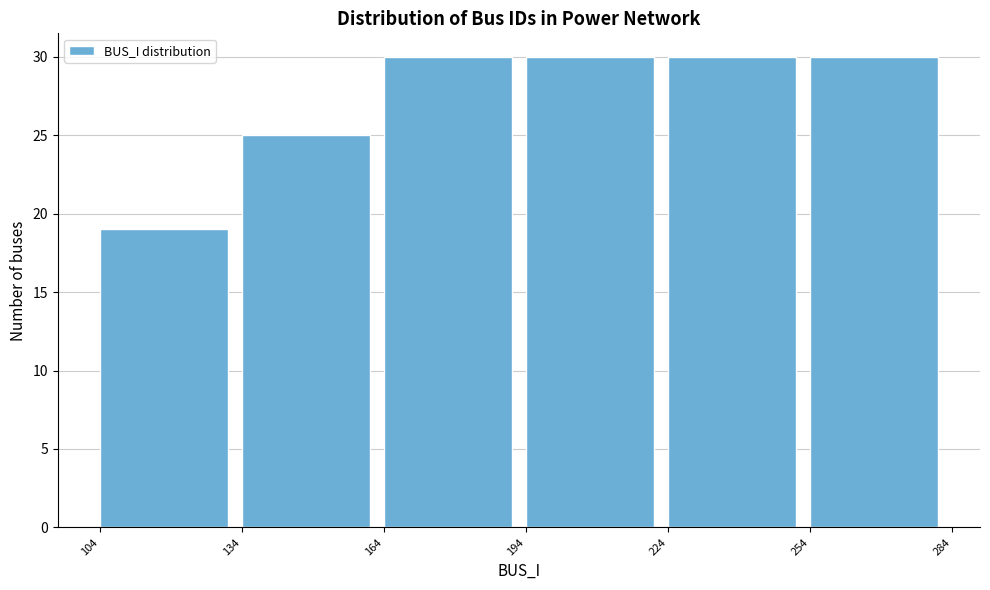

Reading left to right, transcribe this chart: for each bar, give the range it covers on the x-axis and its height. The values are not printed on the chart, so give them approximately, as read against the axis.

104 to 134: 19
134 to 164: 25
164 to 194: 30
194 to 224: 30
224 to 254: 30
254 to 284: 30